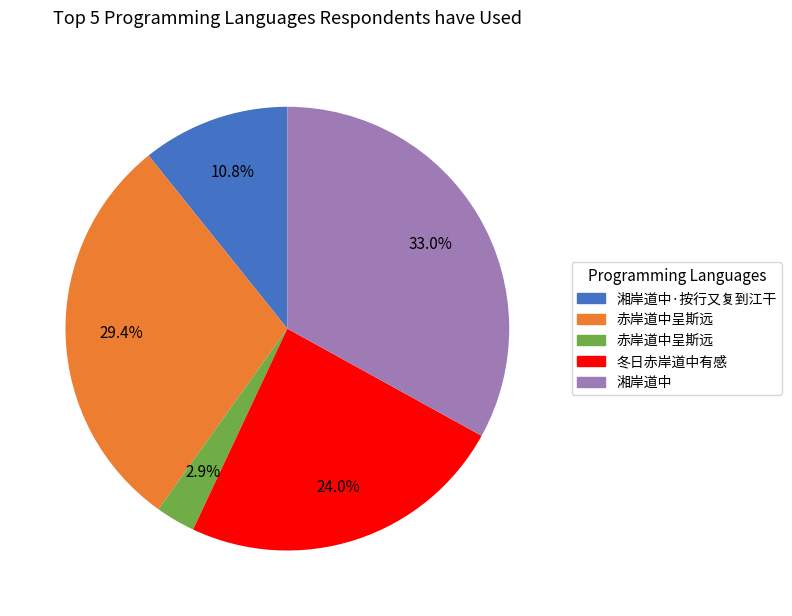

Is there any slice that represents more than half of the pie?

No